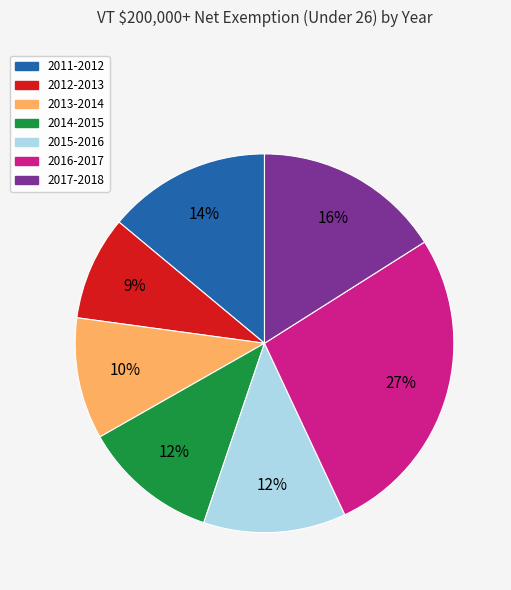

What is the ratio of the value at 2015-2016 to the value at 2017-2018?

0.8